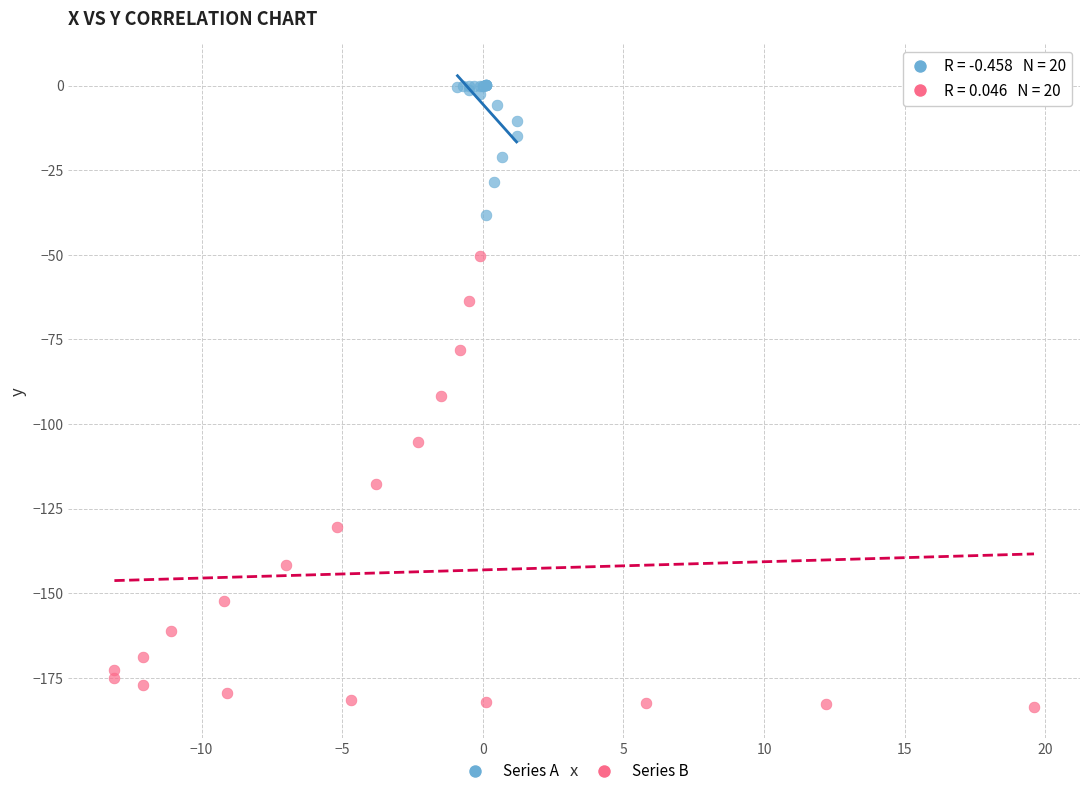

Which series contains the highest Y value?

Series A